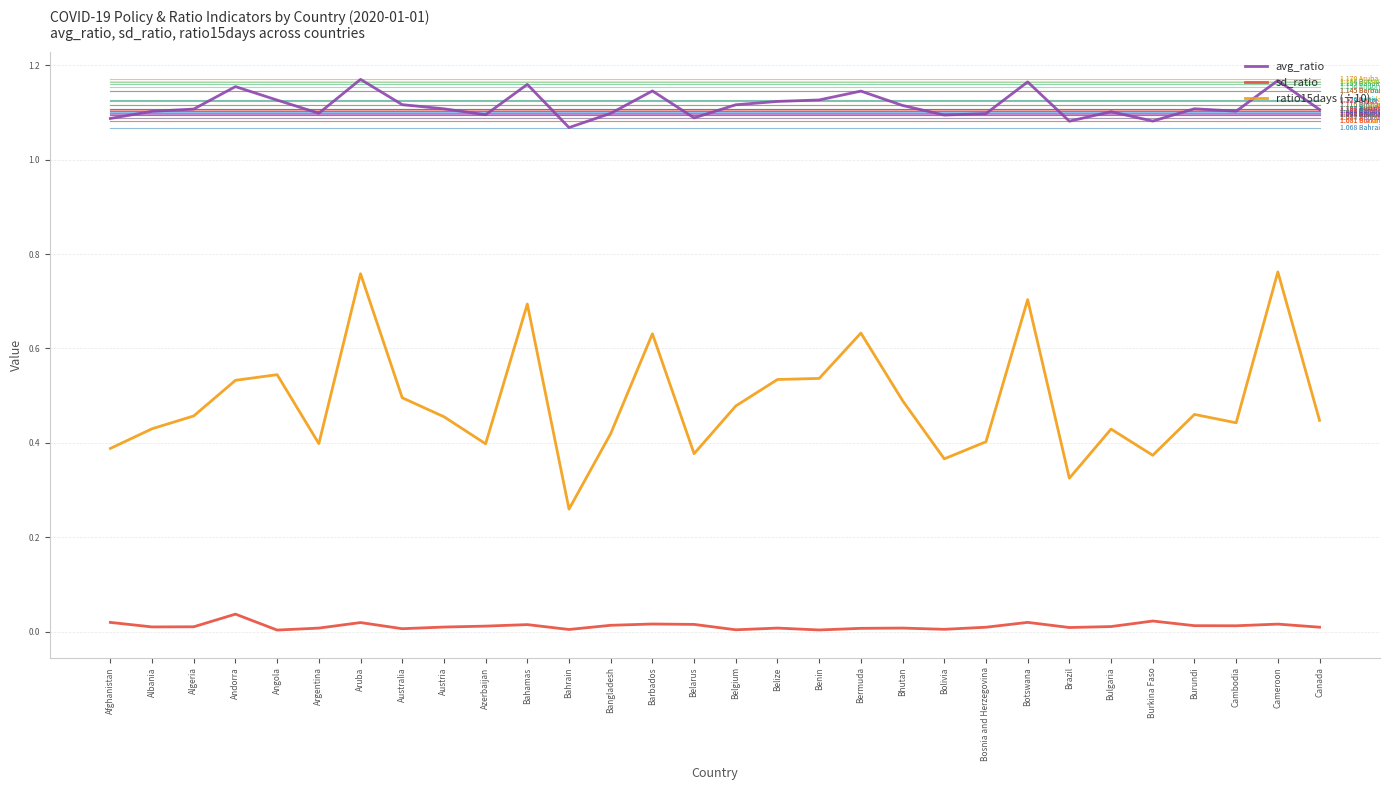

Which series has the largest total across all categories?

avg_ratio